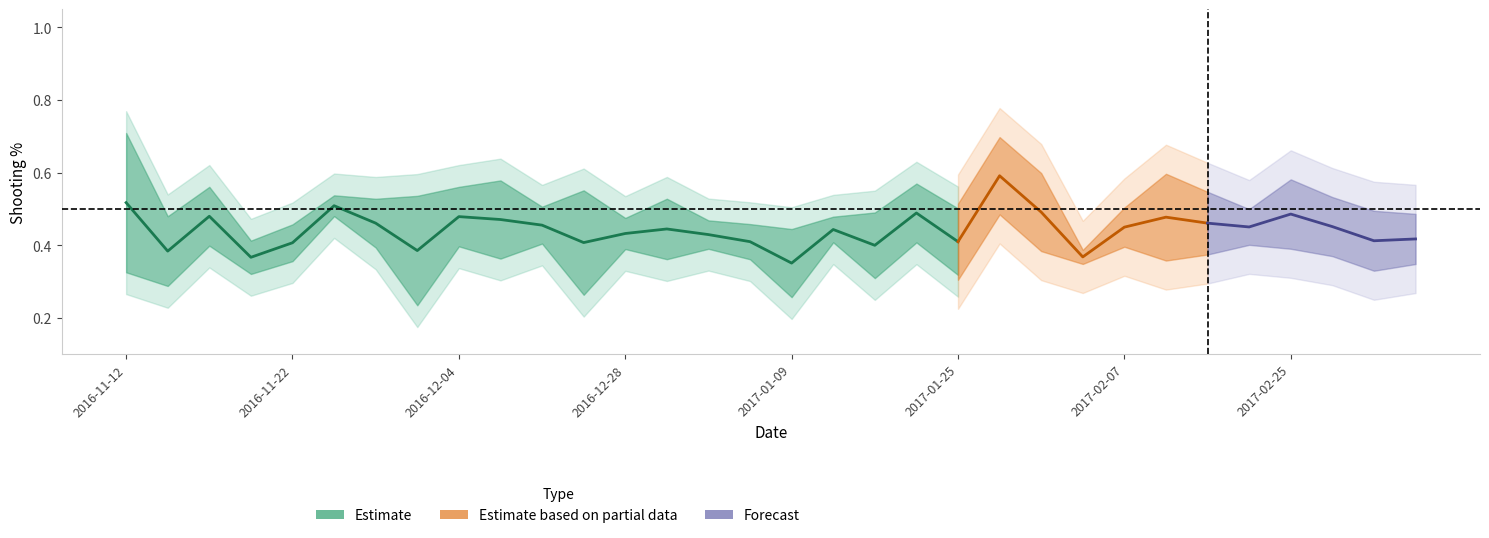

What is the maximum value for Threes_Pct?

0.6